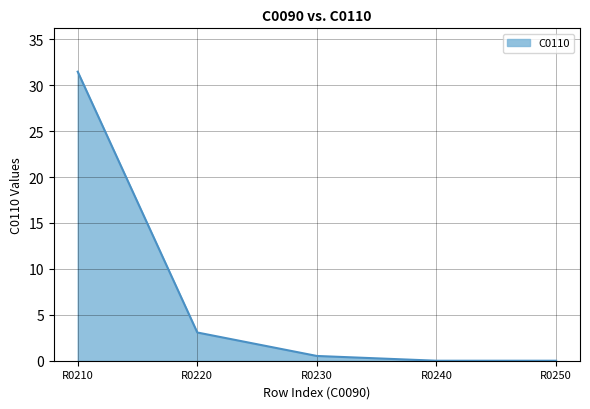

Does the chart have visible grid lines?

Yes